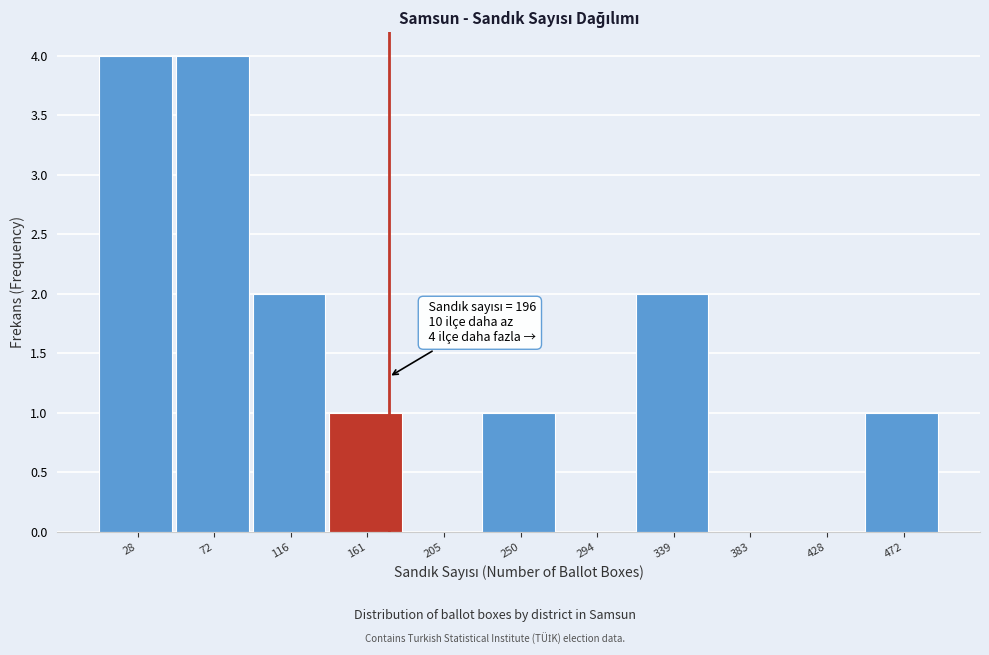

Reading left to right, extract all data points from this chart.

28=4	72=4	116=2	161=1	205=0	250=1	294=0	339=2	383=0	428=0	472=1